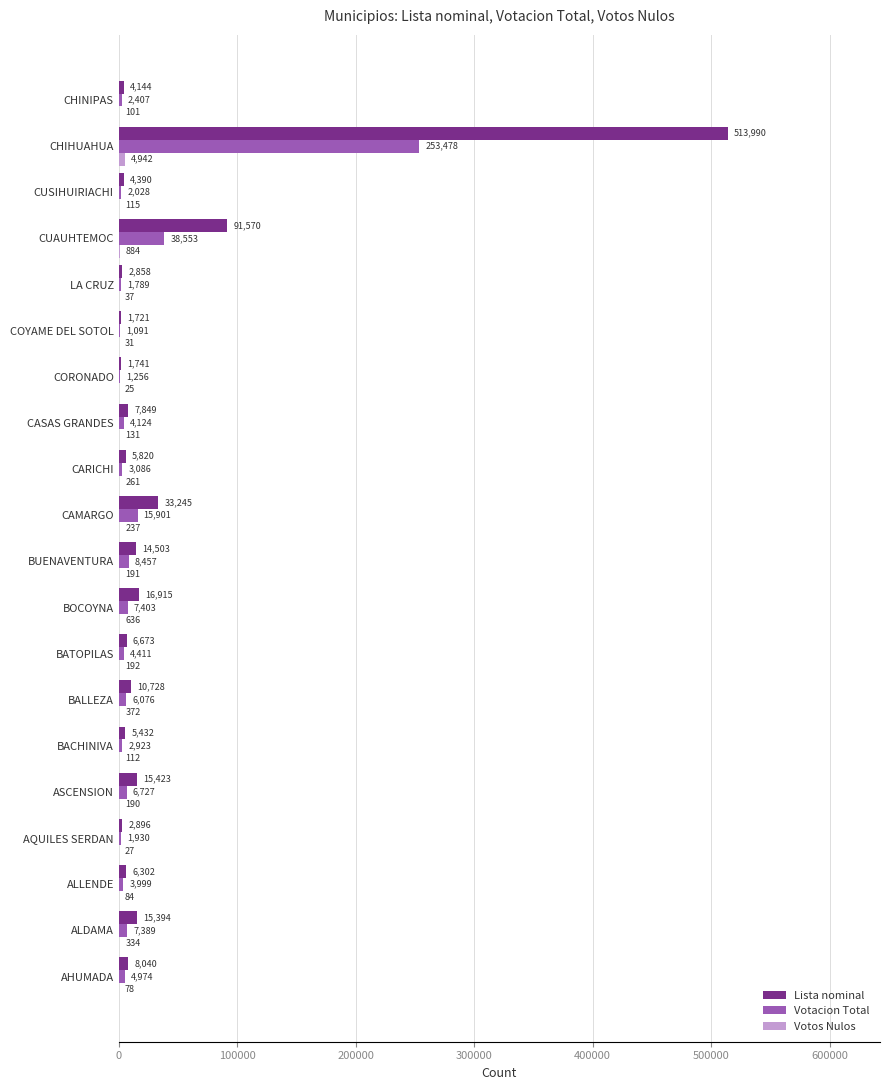

Which label corresponds to the largest value in the chart?

CHIHUAHUA